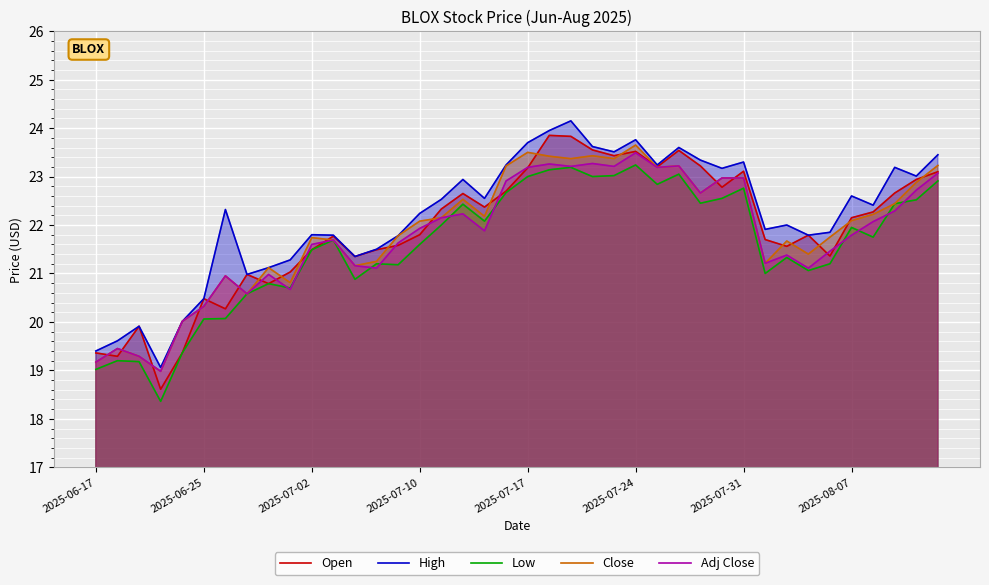

How many lines are shown in the chart?

5